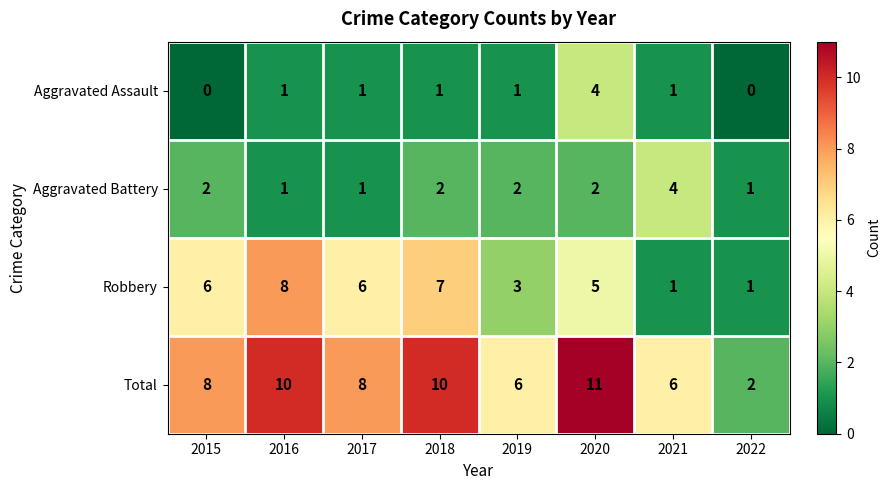

How many distinct data groups are displayed?

4